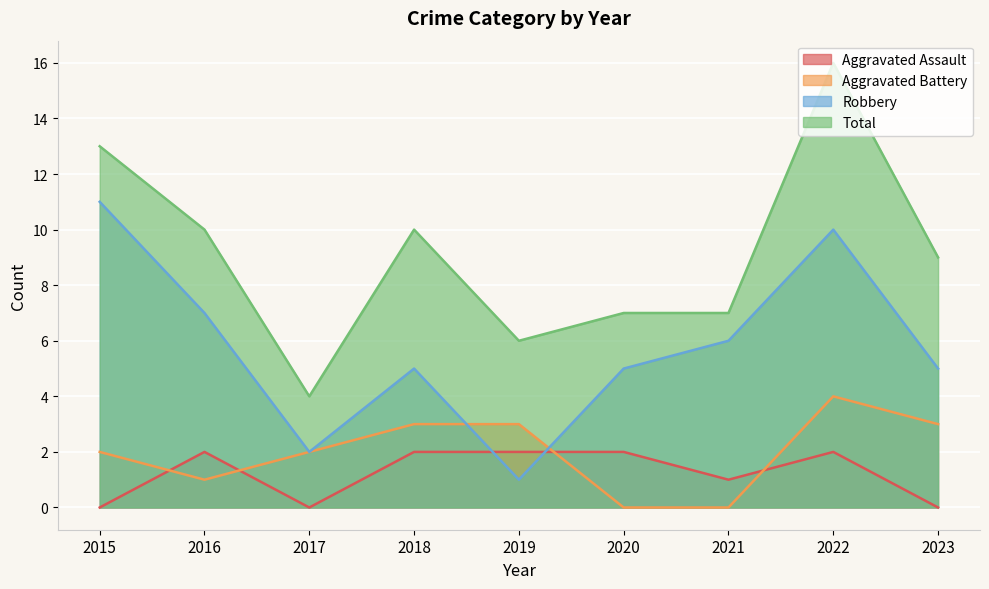

What are all the series names shown in the legend?

Aggravated Assault, Aggravated Battery, Robbery, Total